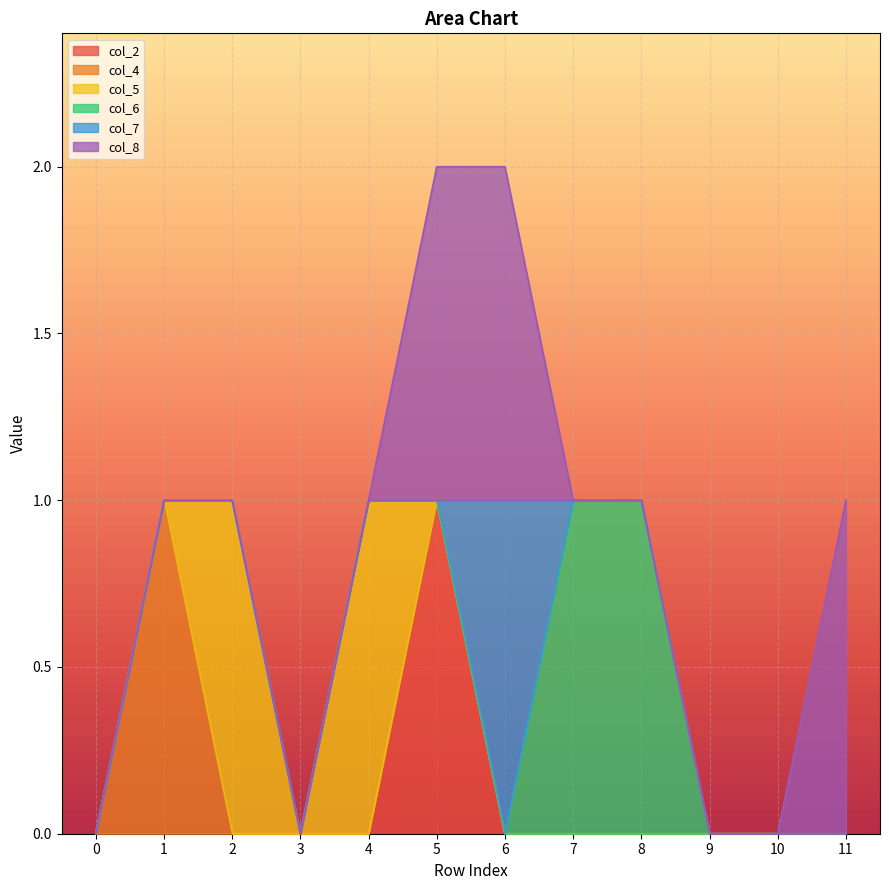

List the labels in order of col_6 value, largest first.

7, 8, 0, 1, 2, 3, 4, 5, 6, 9, 10, 11